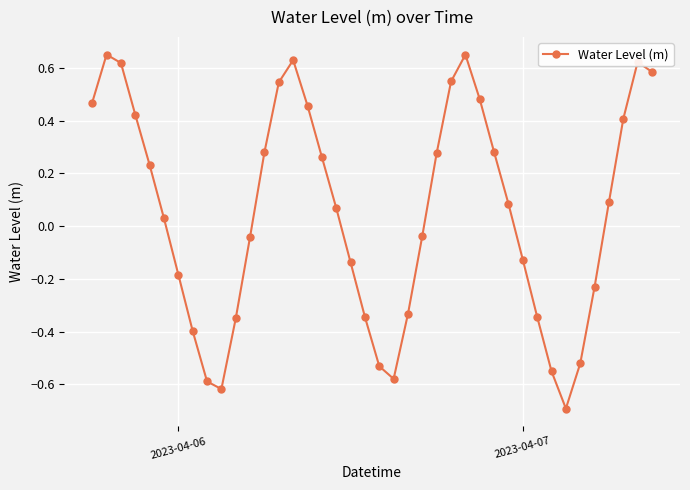

How many negative values are there?

18